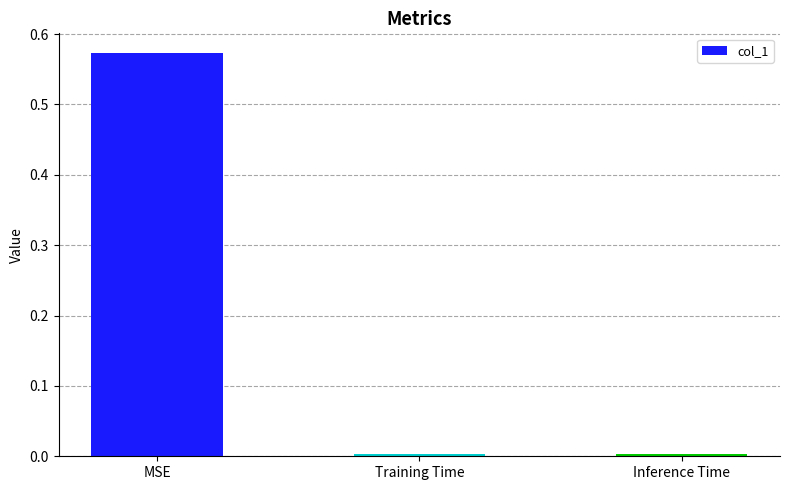

True or false: the data shows 0.0 at Inference Time.

True